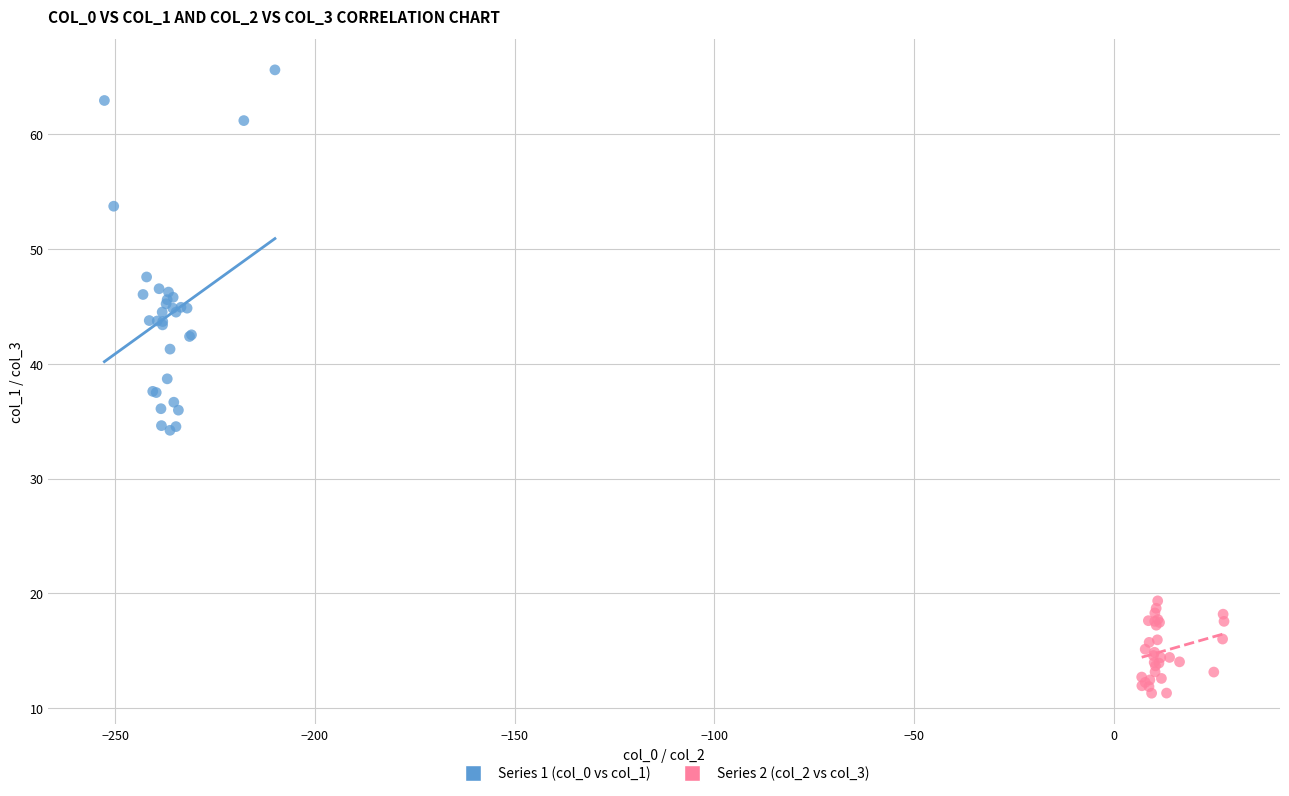

Which series has the largest Y range (max minus min)?

Series 1 (col_0 vs col_1)